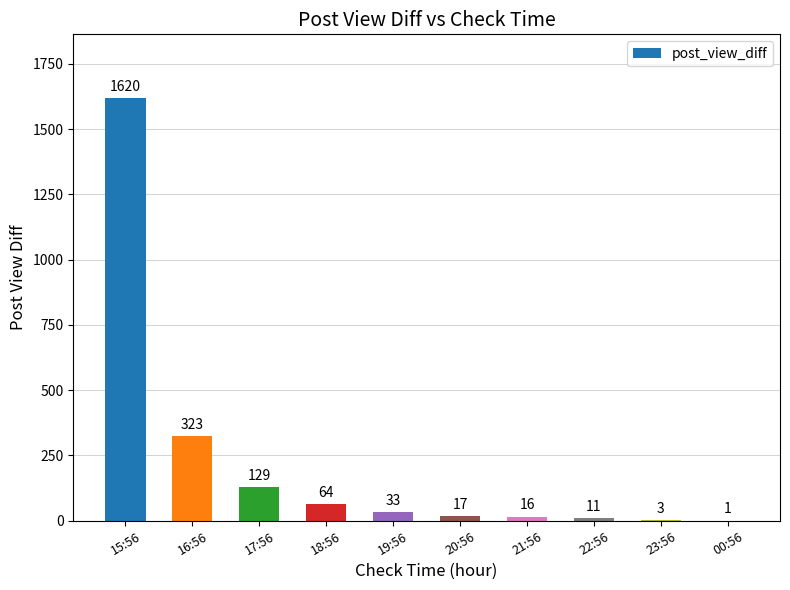

What is the difference between the values at 20:56 and 19:56?

16